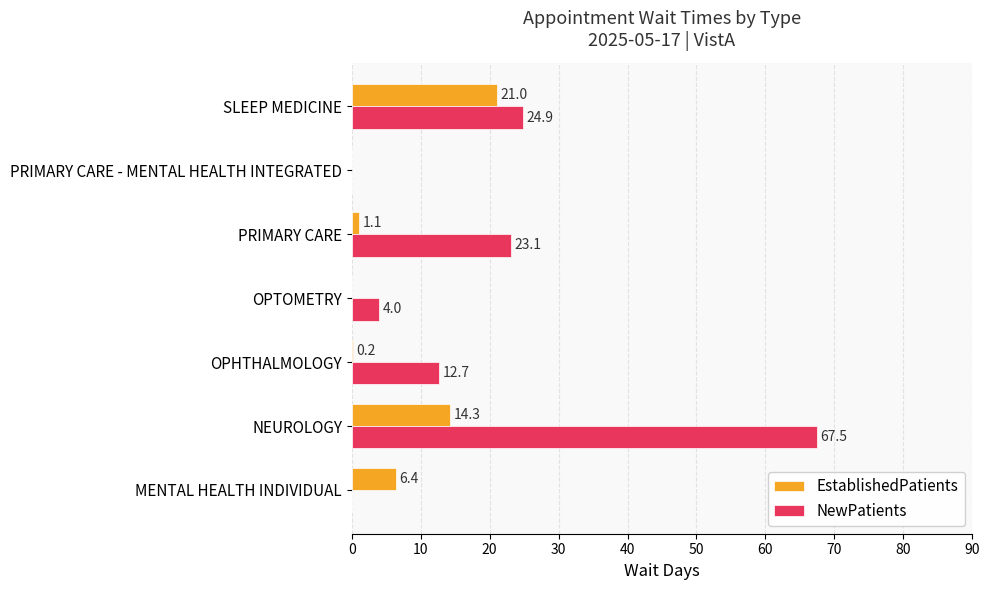

What is the greatest value displayed?

67.5